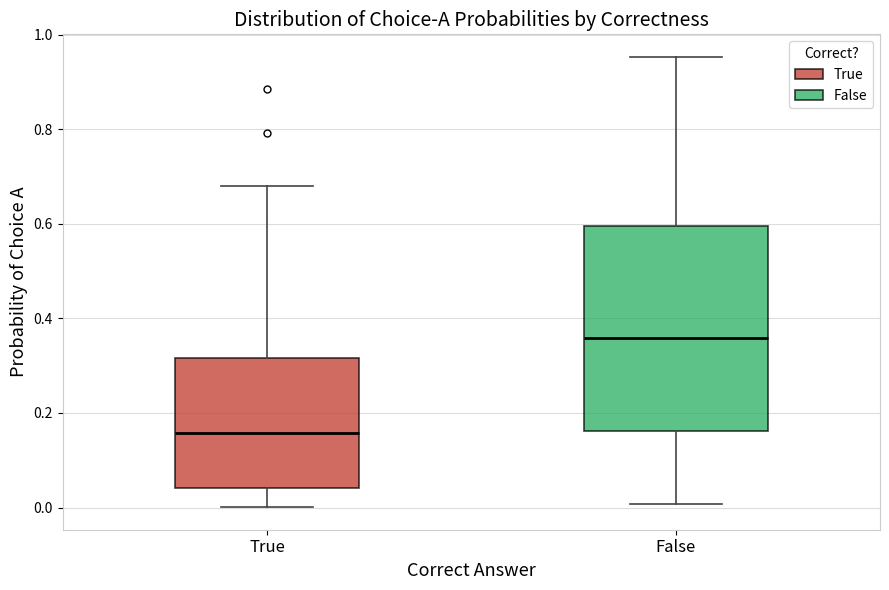

Which box is the tallest, from its lower edge to its upper edge?

False